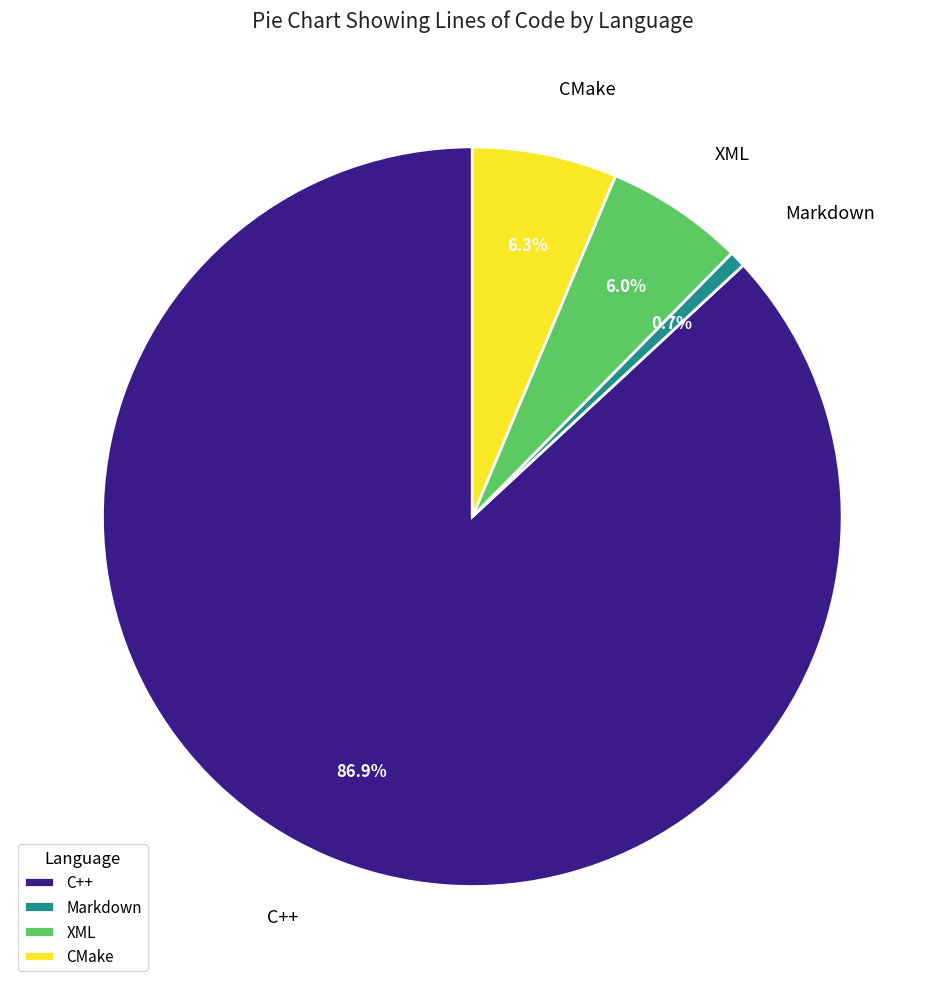

How much of the chart is everything except XML?

94.0%